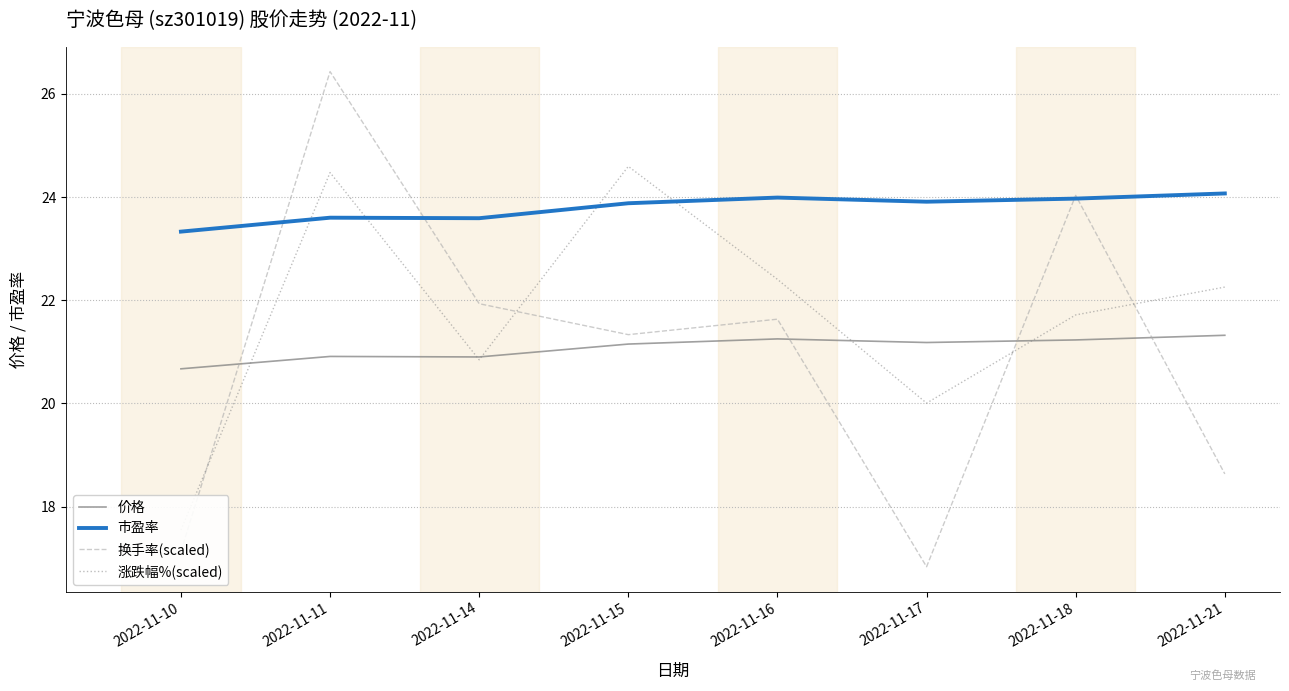

True or false: 市盈率 and 价格 intersect in this chart.

False